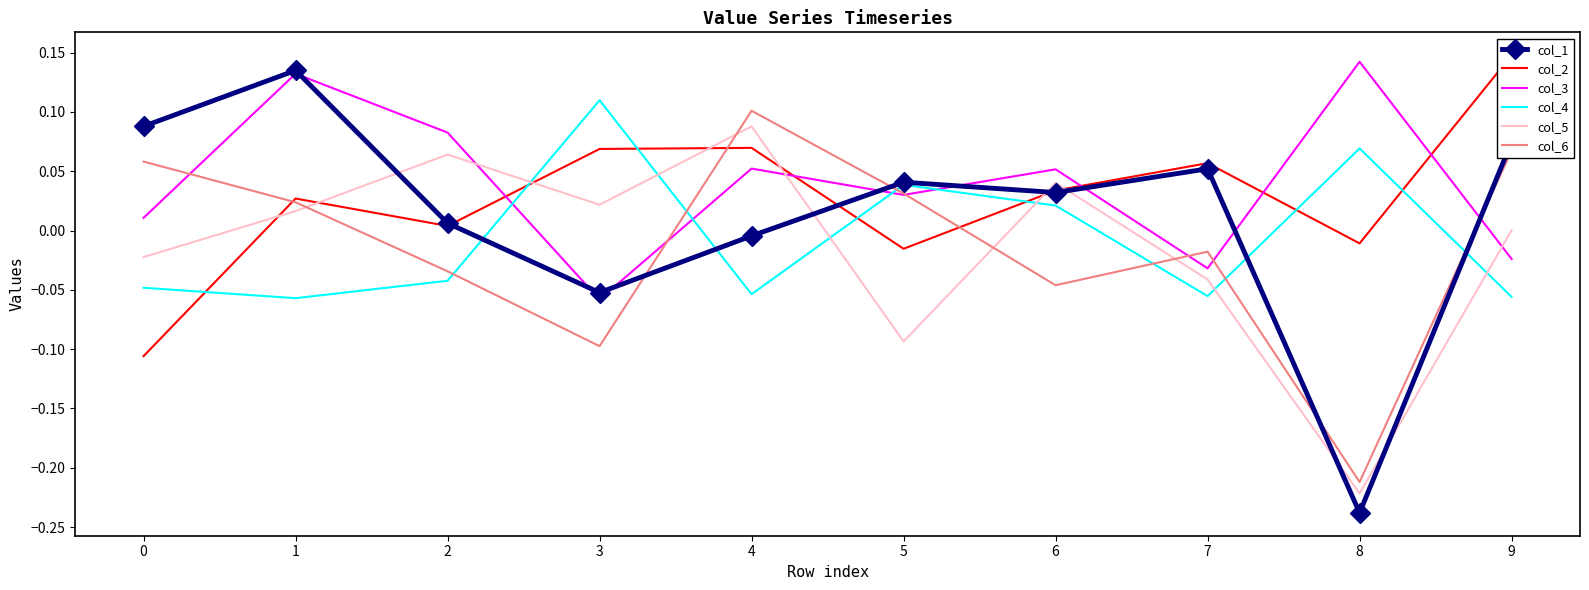

Which has a higher value, 5 or 1?

1